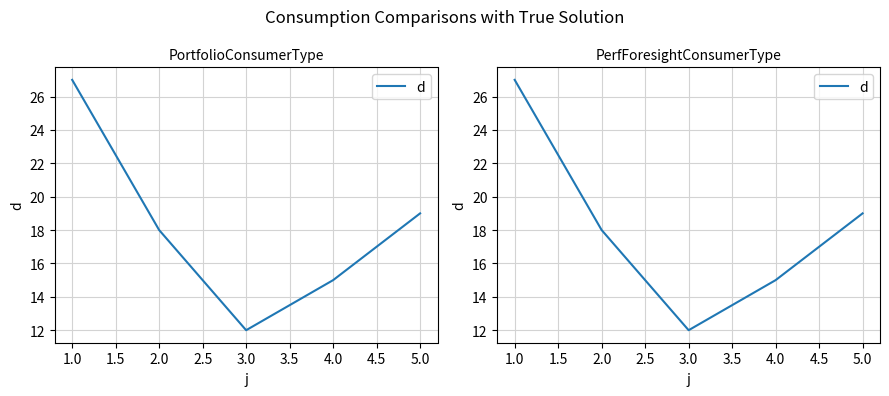

What is the difference between the maximum and minimum values?

15